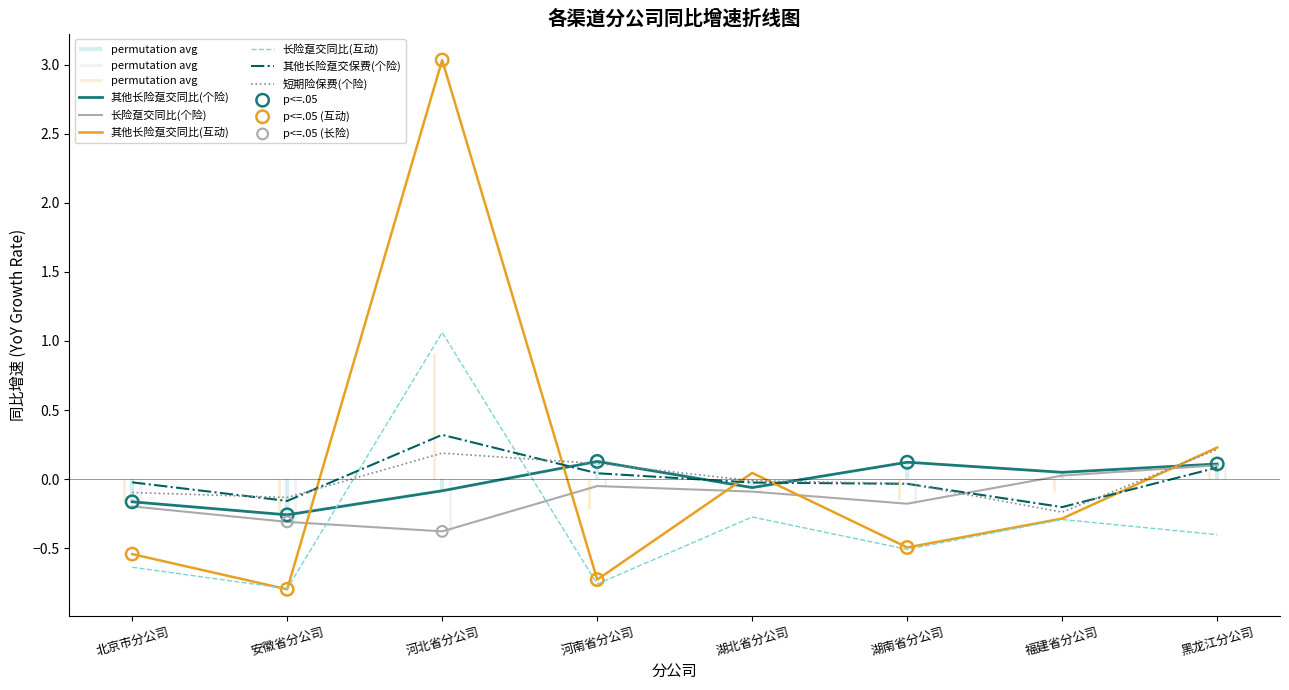

Which series has the widest spread of Y values?

其他长险趸交同比(互动)